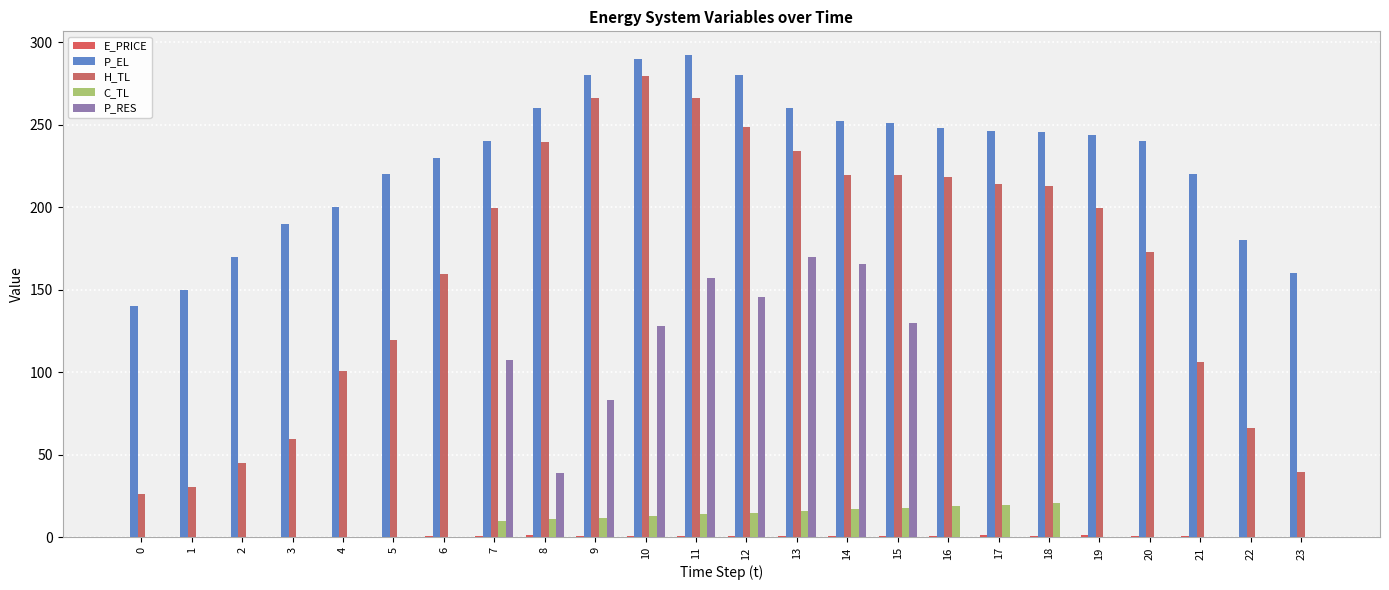

True or false: E_PRICE has a value of 1.1 at 11.

False